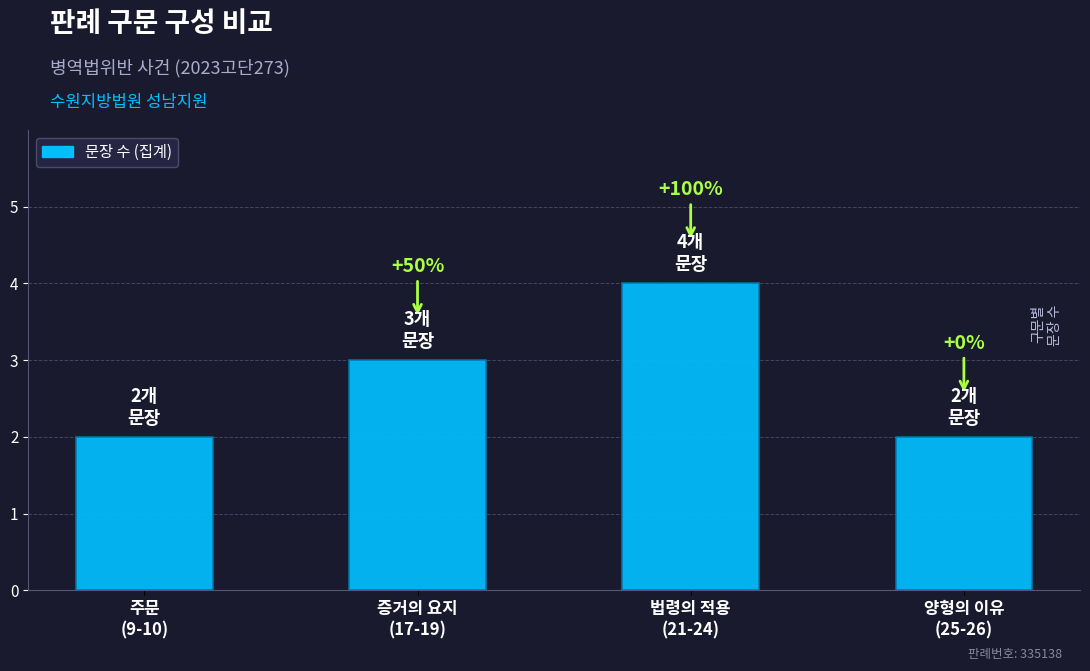

True or false: the data shows 3 at 증거의 요지
(17-19).

True